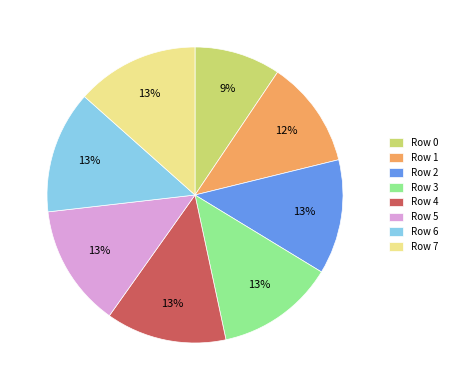

Do Row 5 and Row 2 together represent more than half of the pie?

No